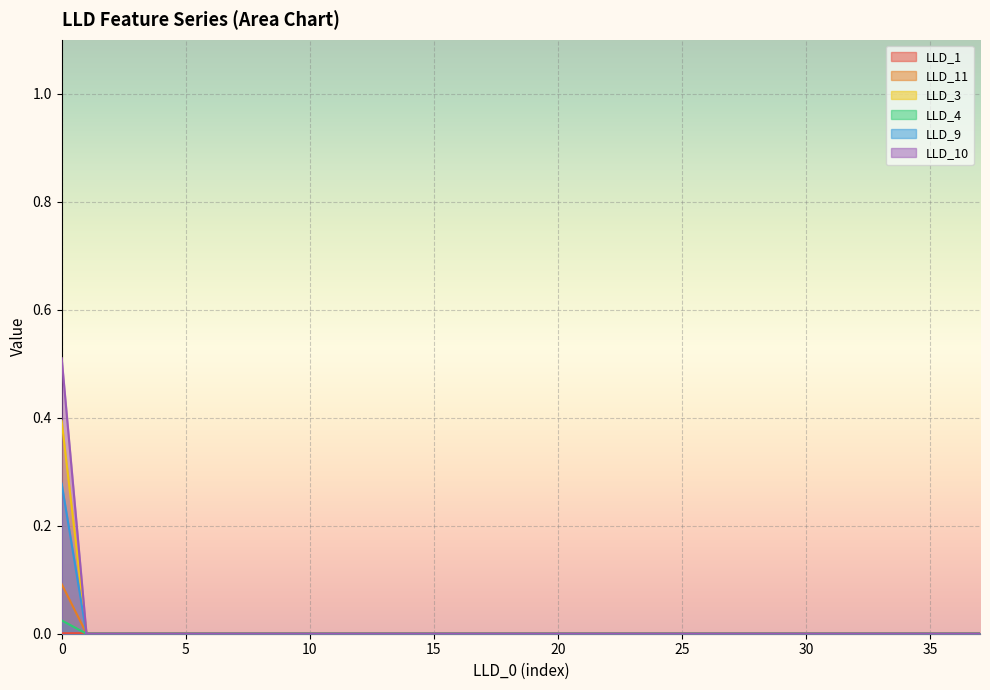

Reading right to left, transcribe all the data shown in this chart.

LLD_1: 0.0	0.0	0.0	0.0	0.0	0.0	0.0	0.0	0.0	0.0	0.0	0.0	0.0	0.0	0.0	0.0	0.0	0.0	0.0	0.0	0.0	0.0	0.0	0.0	0.0	0.0	0.0	0.0	0.0	0.0	0.0	0.0	0.0	0.0	0.0	0.0	0.0	0.0
LLD_11: 0.0	0.0	0.0	0.0	0.0	0.0	0.0	0.0	0.0	0.0	0.0	0.0	0.0	0.0	0.0	0.0	0.0	0.0	0.0	0.0	0.0	0.0	0.0	0.0	0.0	0.0	0.0	0.0	0.0	0.0	0.0	0.0	0.0	0.0	0.0	0.0	0.0	0.1
LLD_3: 0.0	0.0	0.0	0.0	0.0	0.0	0.0	0.0	0.0	0.0	0.0	0.0	0.0	0.0	0.0	0.0	0.0	0.0	0.0	0.0	0.0	0.0	0.0	0.0	0.0	0.0	0.0	0.0	0.0	0.0	0.0	0.0	0.0	0.0	0.0	0.0	0.0	0.4
LLD_4: 0.0	0.0	0.0	0.0	0.0	0.0	0.0	0.0	0.0	0.0	0.0	0.0	0.0	0.0	0.0	0.0	0.0	0.0	0.0	0.0	0.0	0.0	0.0	0.0	0.0	0.0	0.0	0.0	0.0	0.0	0.0	0.0	0.0	0.0	0.0	0.0	0.0	0.0
LLD_9: 0.0	0.0	0.0	0.0	0.0	0.0	0.0	0.0	0.0	0.0	0.0	0.0	0.0	0.0	0.0	0.0	0.0	0.0	0.0	0.0	0.0	0.0	0.0	0.0	0.0	0.0	0.0	0.0	0.0	0.0	0.0	0.0	0.0	0.0	0.0	0.0	0.0	0.3
LLD_10: 0.0	0.0	0.0	0.0	0.0	0.0	0.0	0.0	0.0	0.0	0.0	0.0	0.0	0.0	0.0	0.0	0.0	0.0	0.0	0.0	0.0	0.0	0.0	0.0	0.0	0.0	0.0	0.0	0.0	0.0	0.0	0.0	0.0	0.0	0.0	0.0	0.0	0.5